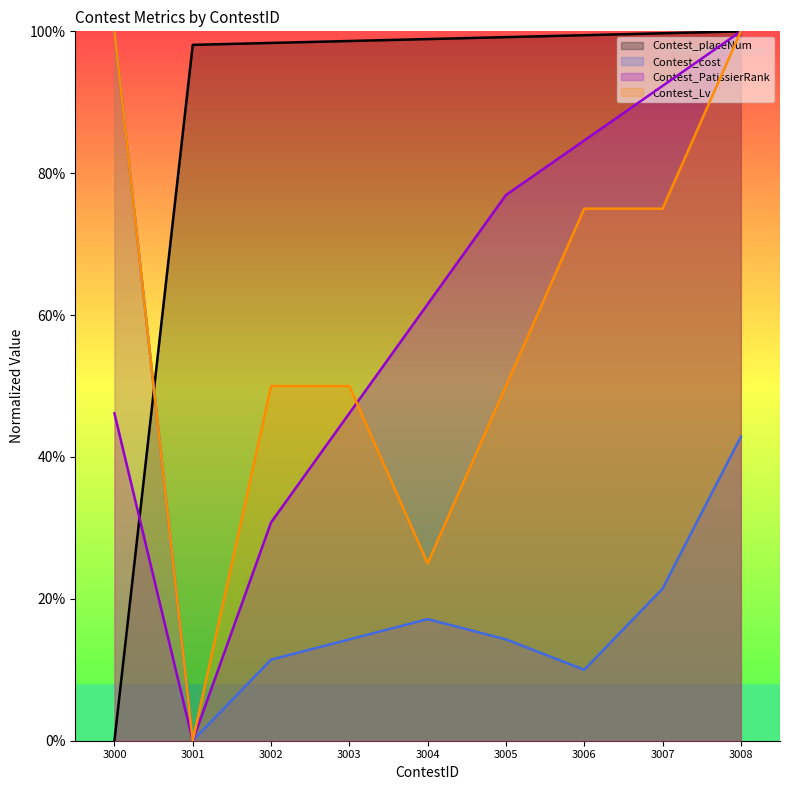

Rank the categories by Contest_Lv value from lowest to highest.

3001, 3004, 3002, 3003, 3005, 3006, 3007, 3000, 3008